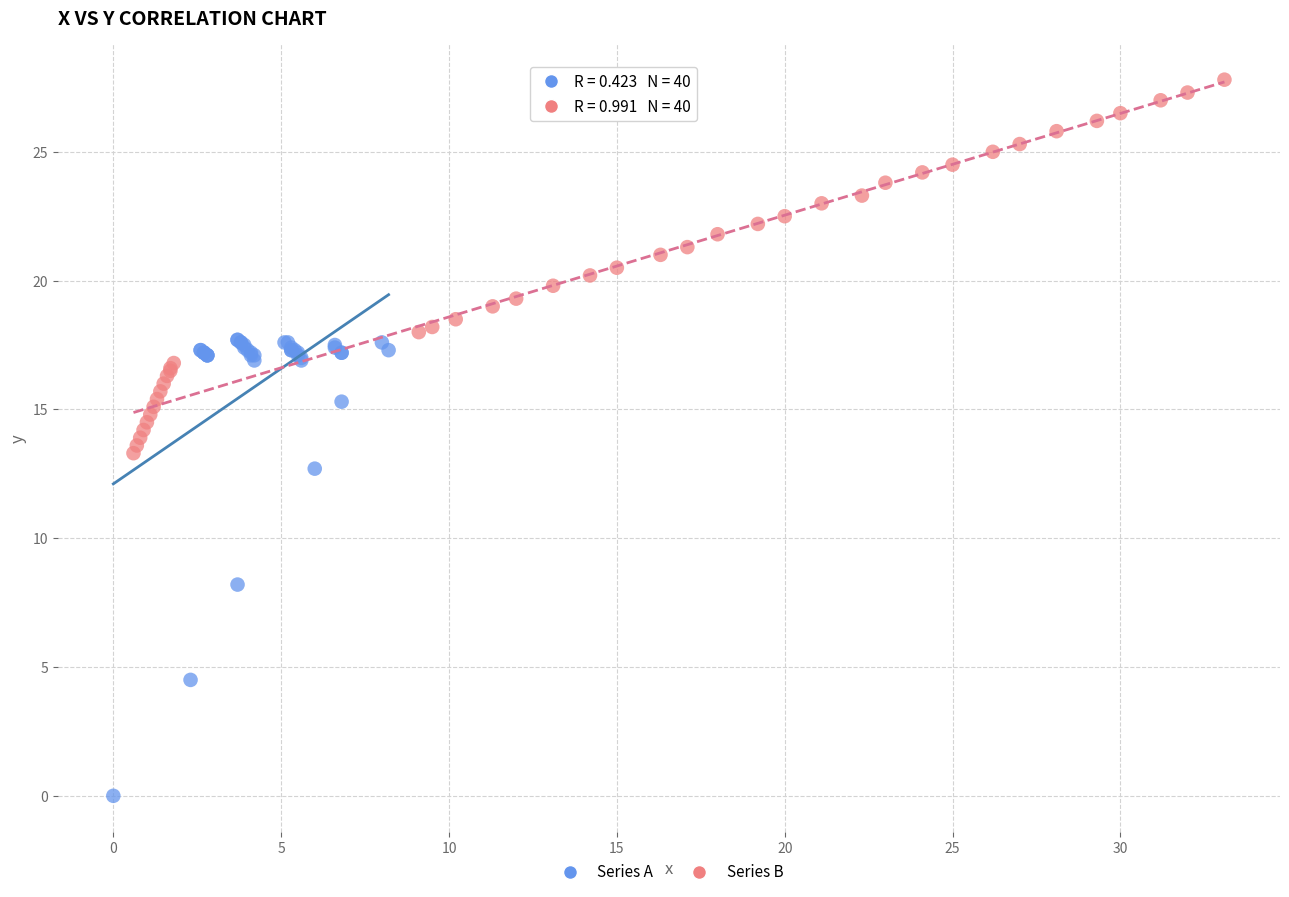

Which series contains the highest Y value?

Series B